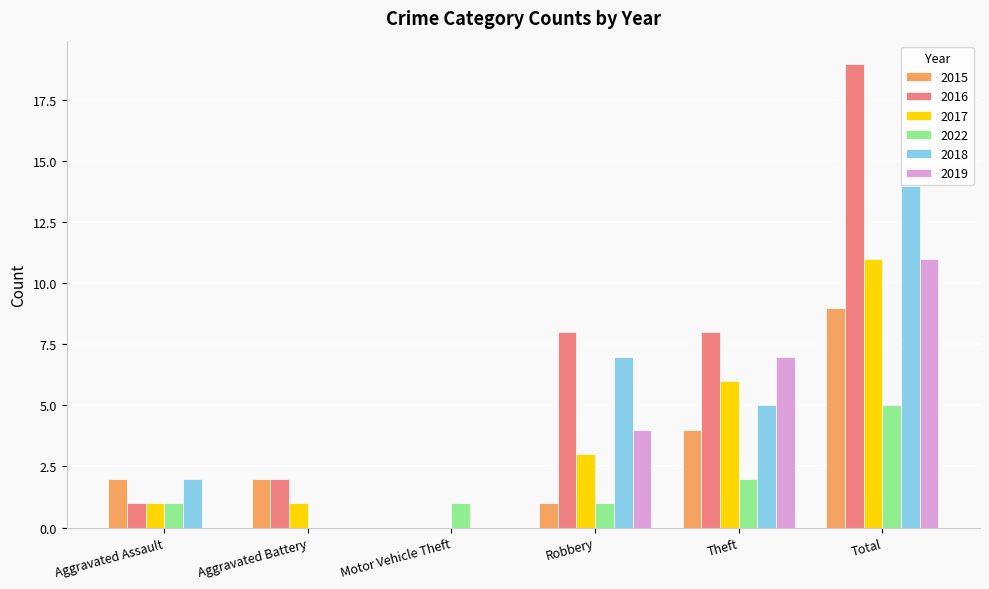

Reading right to left, list all the values displayed in this chart.

2015: Total=9	Theft=4	Robbery=1	Motor Vehicle Theft=0	Aggravated Battery=2	Aggravated Assault=2
2016: Total=19	Theft=8	Robbery=8	Motor Vehicle Theft=0	Aggravated Battery=2	Aggravated Assault=1
2017: Total=11	Theft=6	Robbery=3	Motor Vehicle Theft=0	Aggravated Battery=1	Aggravated Assault=1
2022: Total=5	Theft=2	Robbery=1	Motor Vehicle Theft=1	Aggravated Battery=0	Aggravated Assault=1
2018: Total=14	Theft=5	Robbery=7	Motor Vehicle Theft=0	Aggravated Battery=0	Aggravated Assault=2
2019: Total=11	Theft=7	Robbery=4	Motor Vehicle Theft=0	Aggravated Battery=0	Aggravated Assault=0